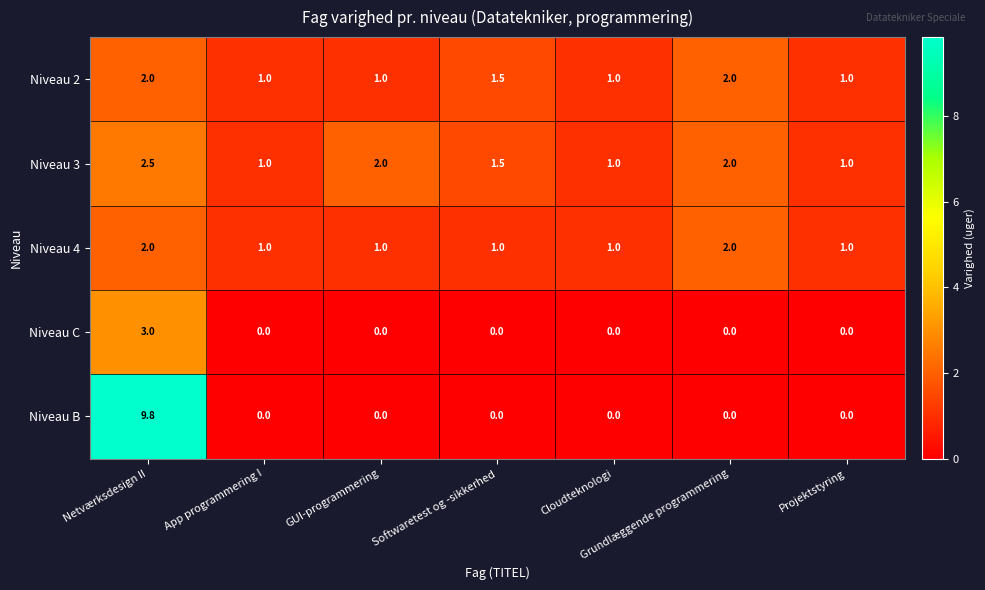

What is the spread (max minus min) of values at App programmering I?

1.0